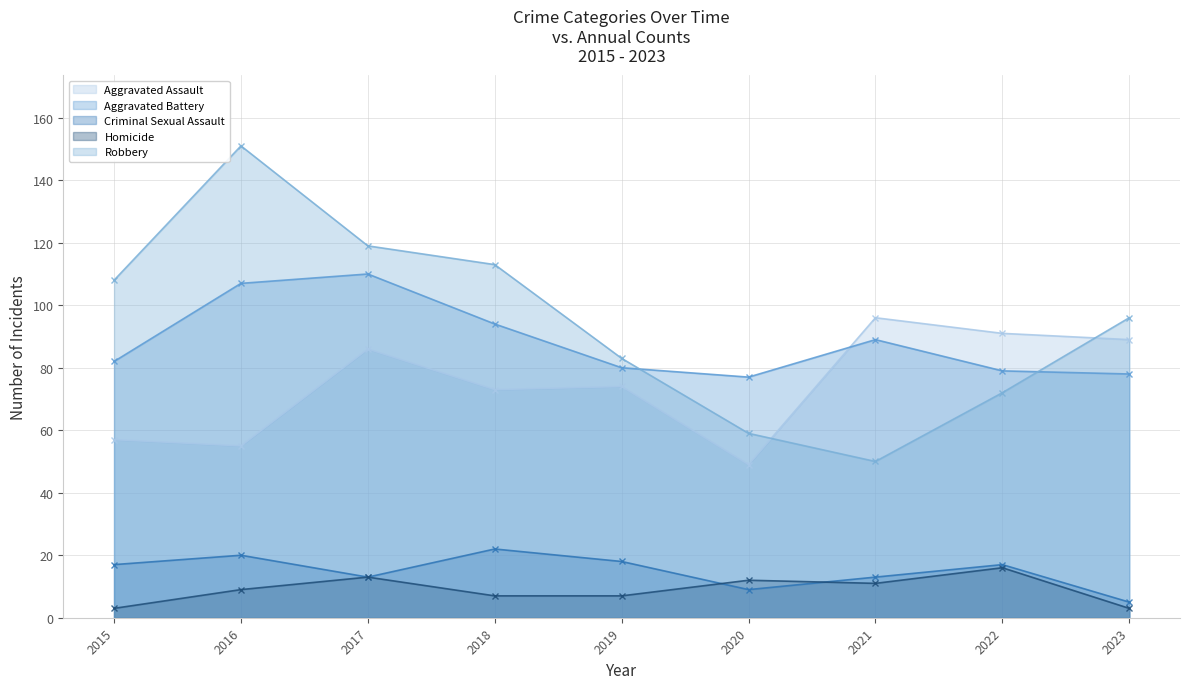

At which label does Criminal Sexual Assault first exceed 17?

2016